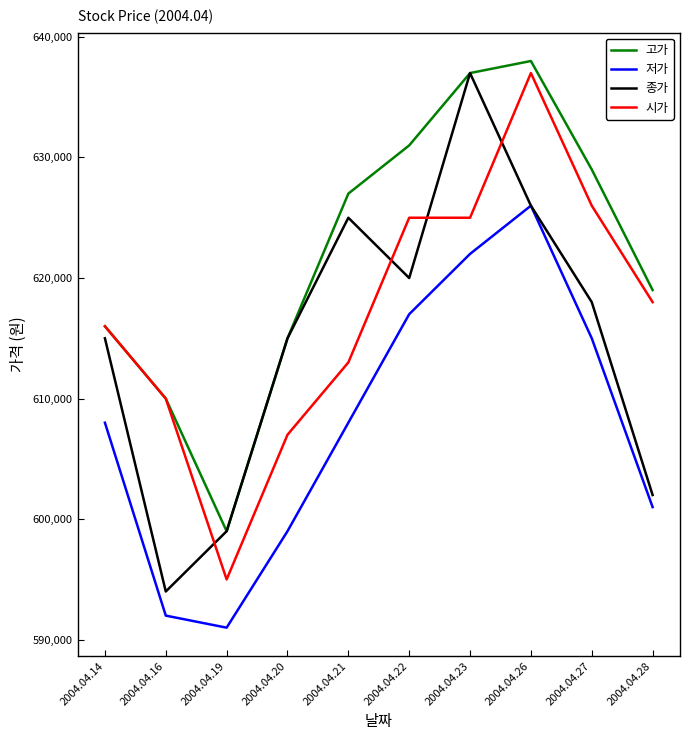

What is the total value across all series at 2004.04.22?

2493000